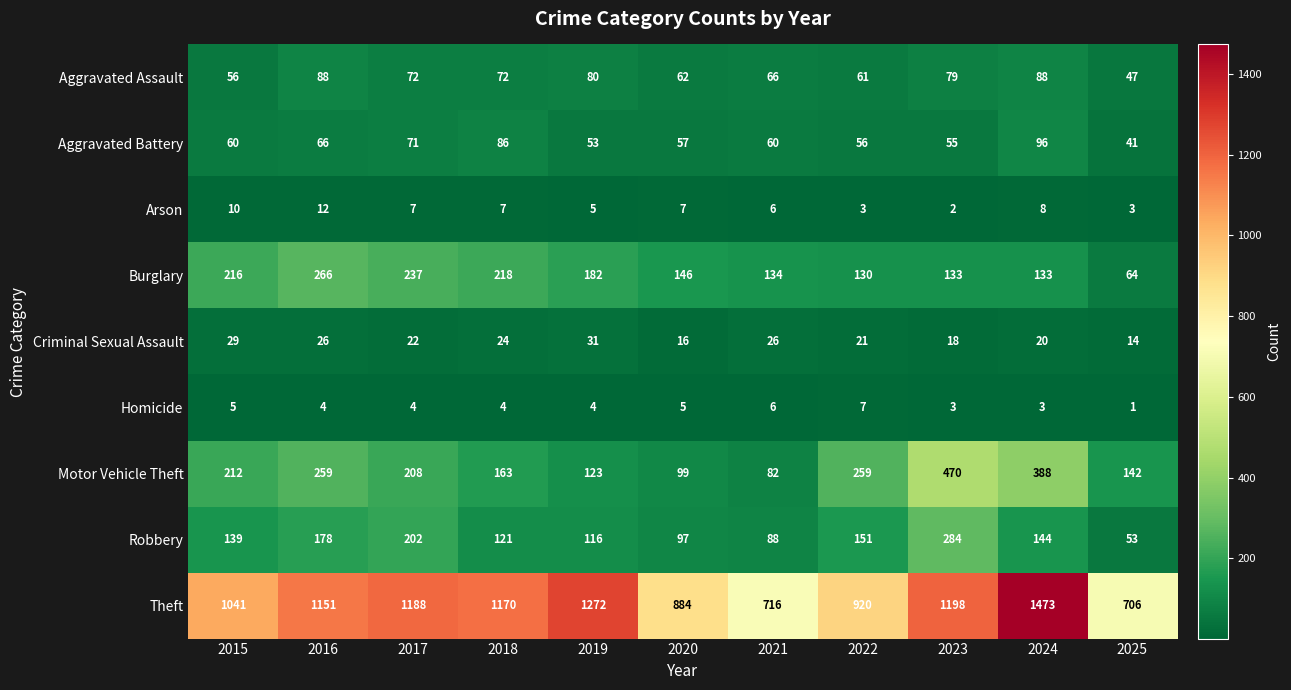

How many data points in Aggravated Assault are less than 72?

5